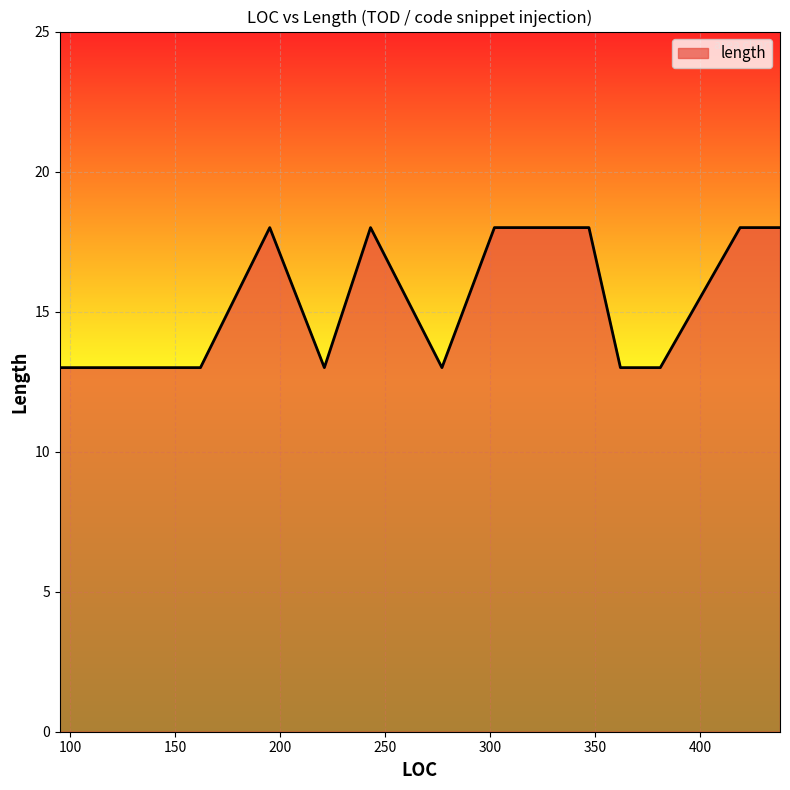

What is the difference between the maximum and minimum values?

5